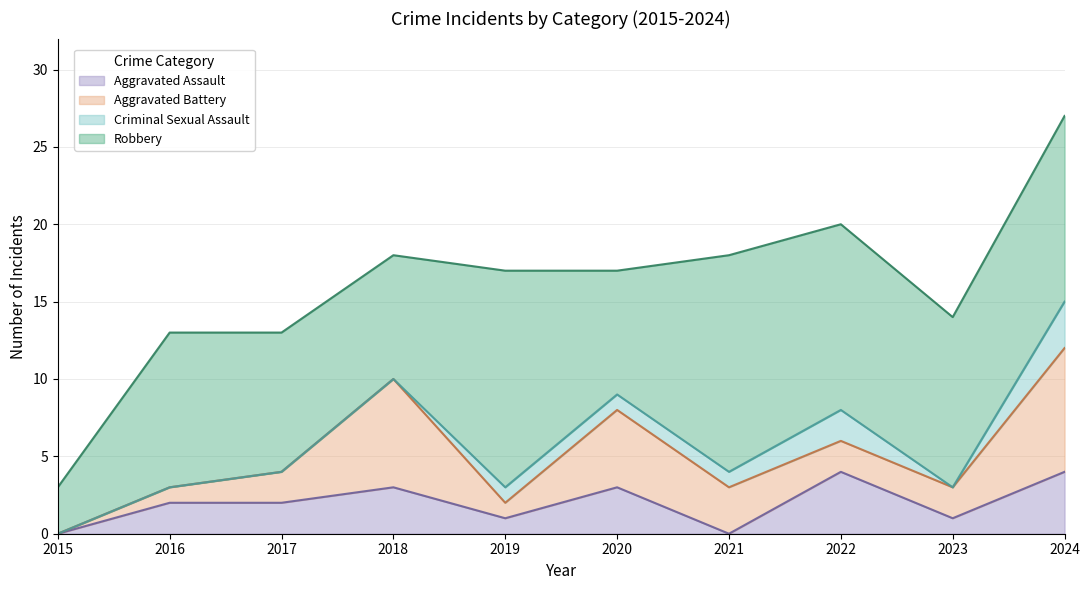

Reading left to right, list all the values displayed in this chart.

Aggravated Assault: 2015=0	2016=2	2017=2	2018=3	2019=1	2020=3	2021=0	2022=4	2023=1	2024=4
Aggravated Battery: 2015=0	2016=1	2017=2	2018=7	2019=1	2020=5	2021=3	2022=2	2023=2	2024=8
Criminal Sexual Assault: 2015=0	2016=0	2017=0	2018=0	2019=1	2020=1	2021=1	2022=2	2023=0	2024=3
Robbery: 2015=3	2016=10	2017=9	2018=8	2019=14	2020=8	2021=14	2022=12	2023=11	2024=12